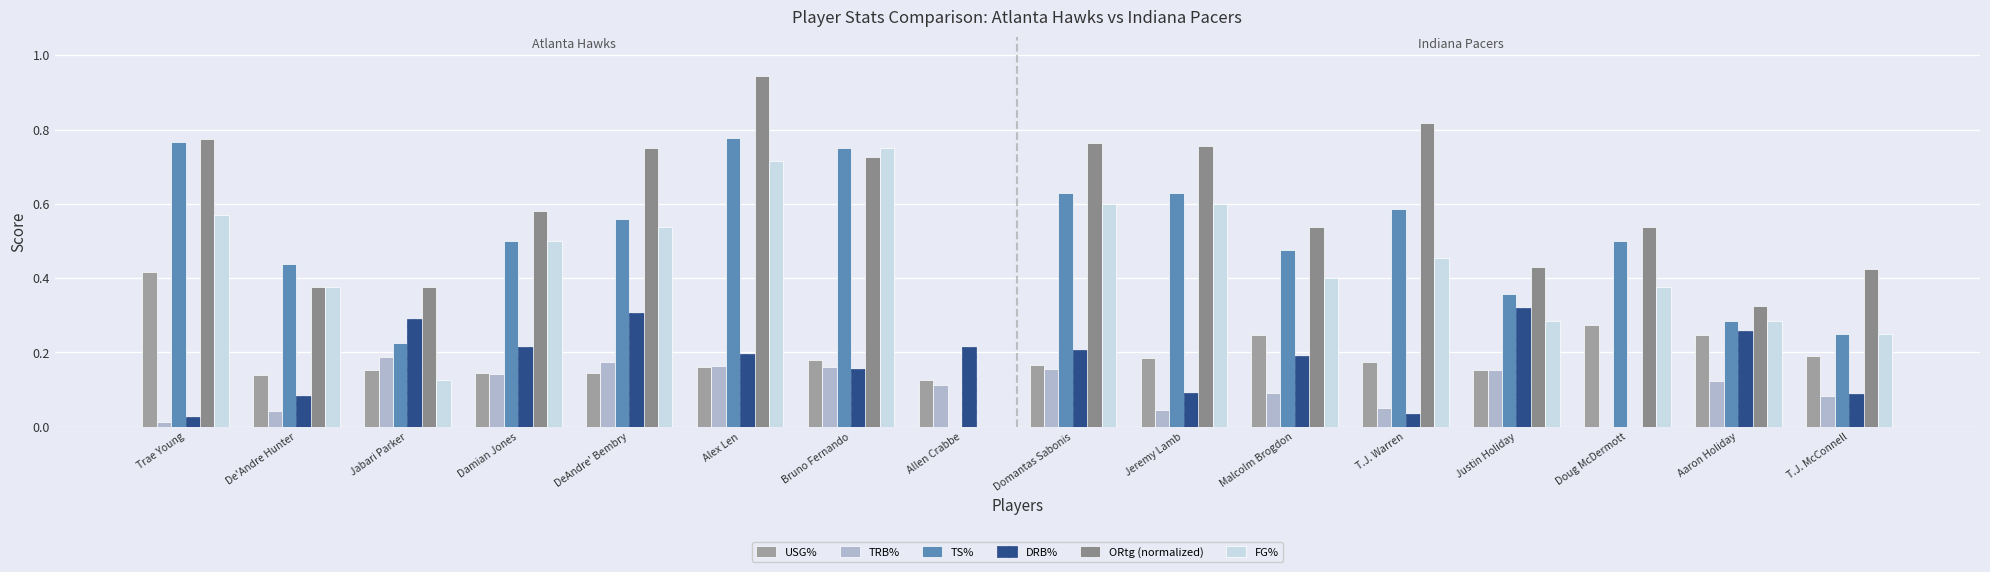

How many values in DRB% are above zero?

15